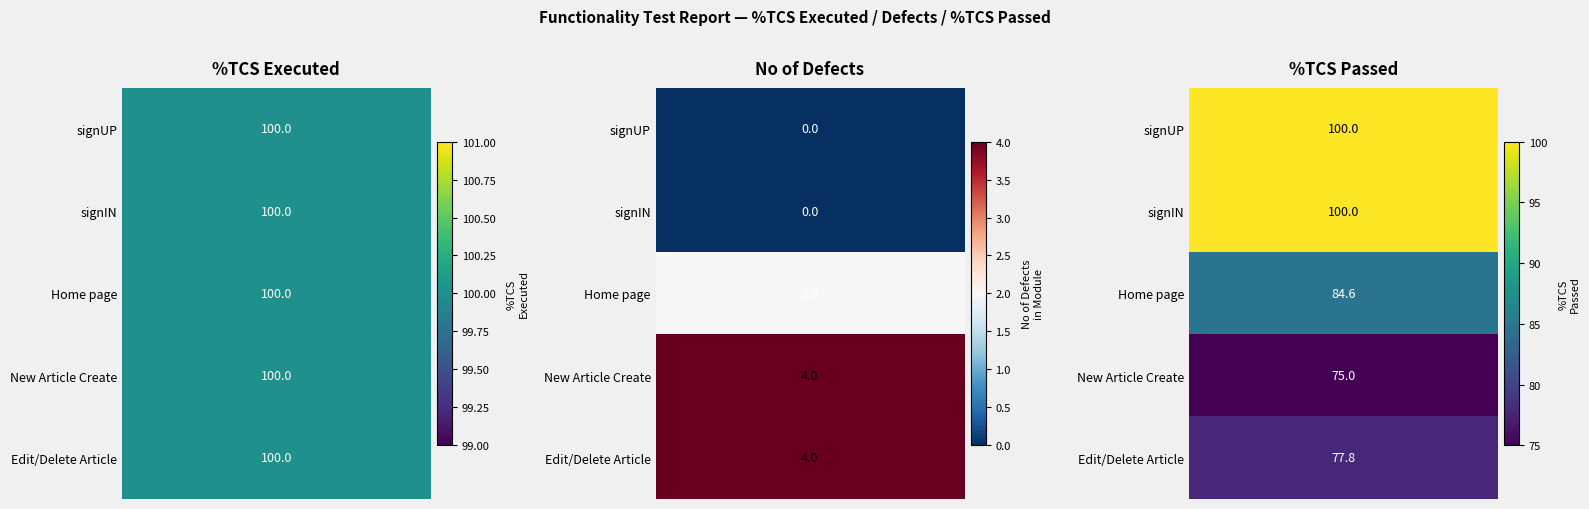

True or false: signIN has a value of 50.0 at 0.

False